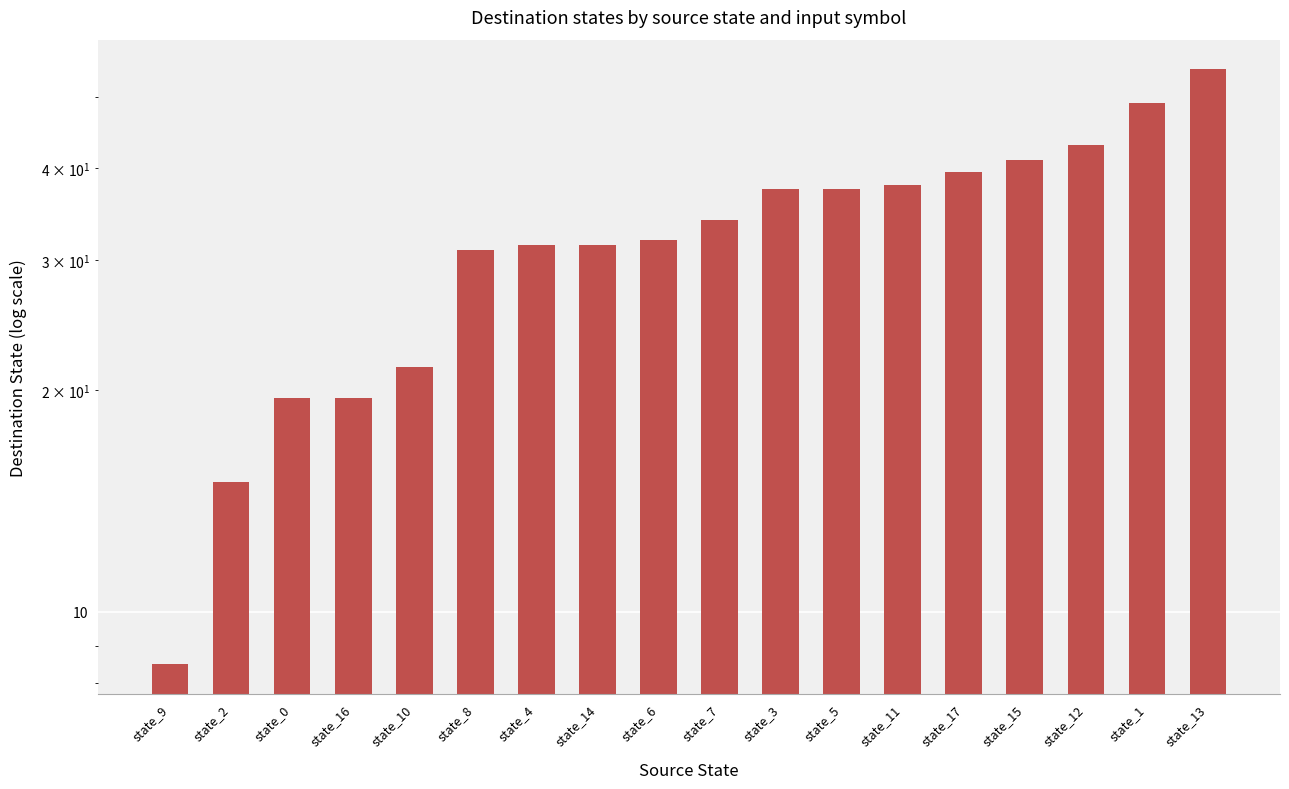

How many data points are less than 34?

9